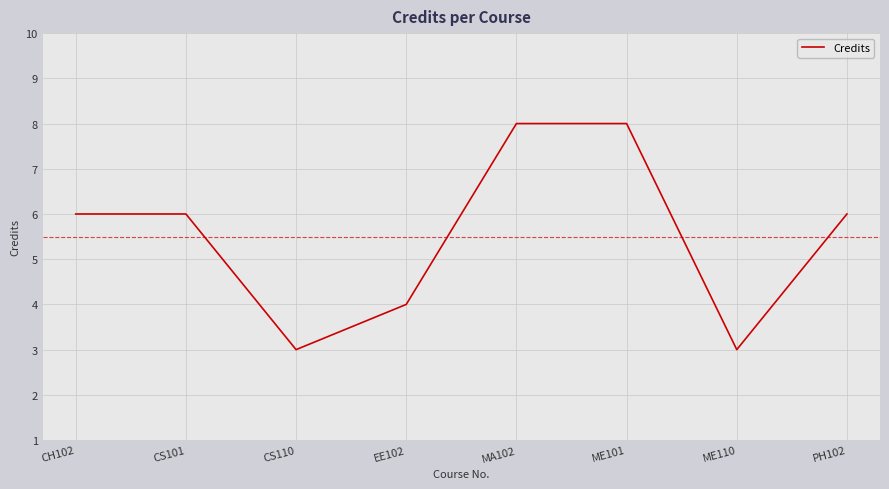

What is the greatest value displayed?

8